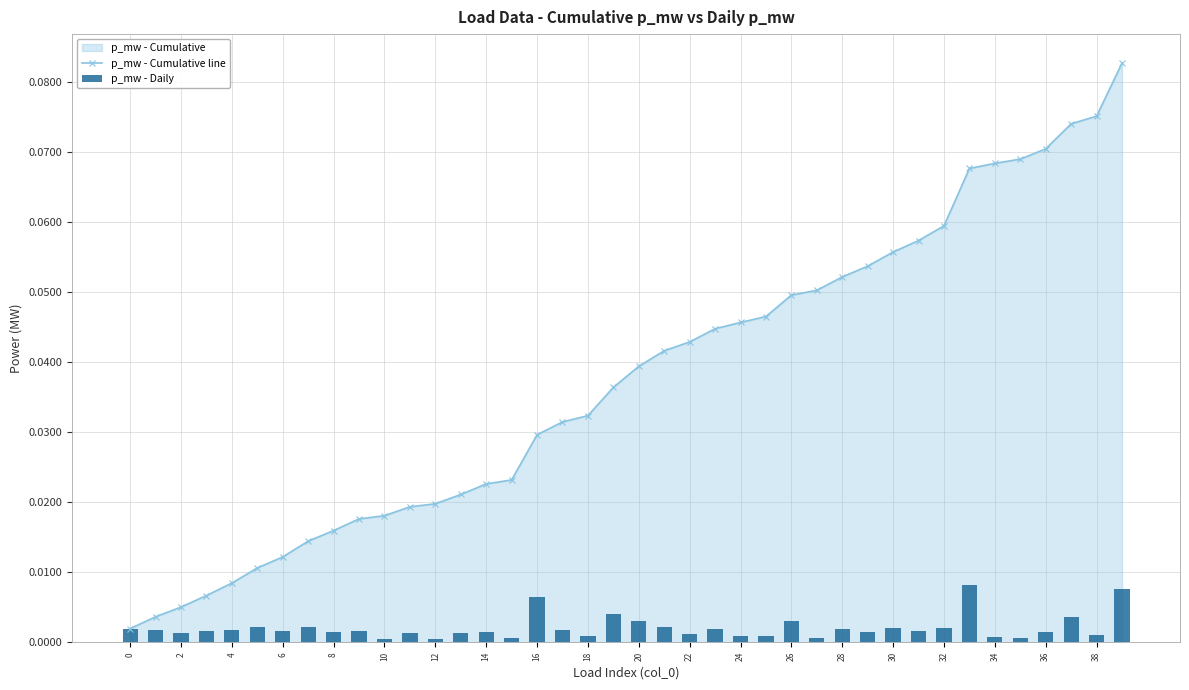

Rank the series at 35 from highest to lowest value.

p_mw - Cumulative line, p_mw - Daily